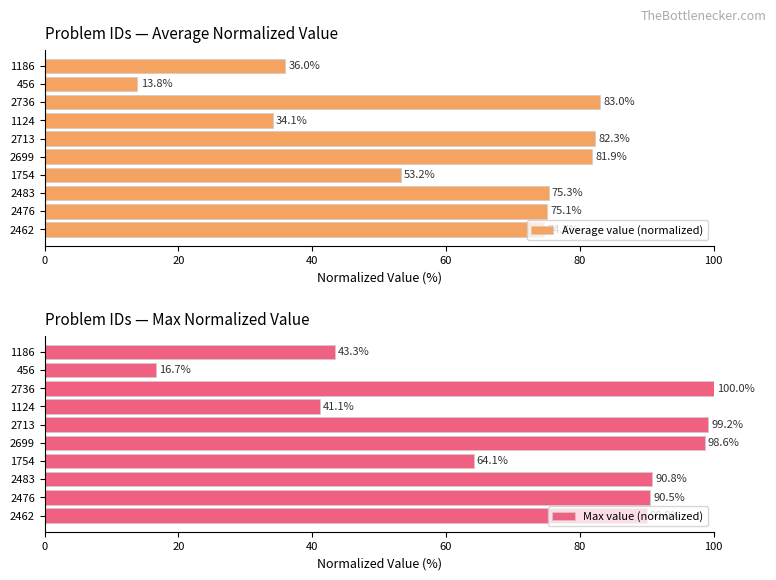

Is it true that Average value (normalized) equals 13.8 at 456?

True